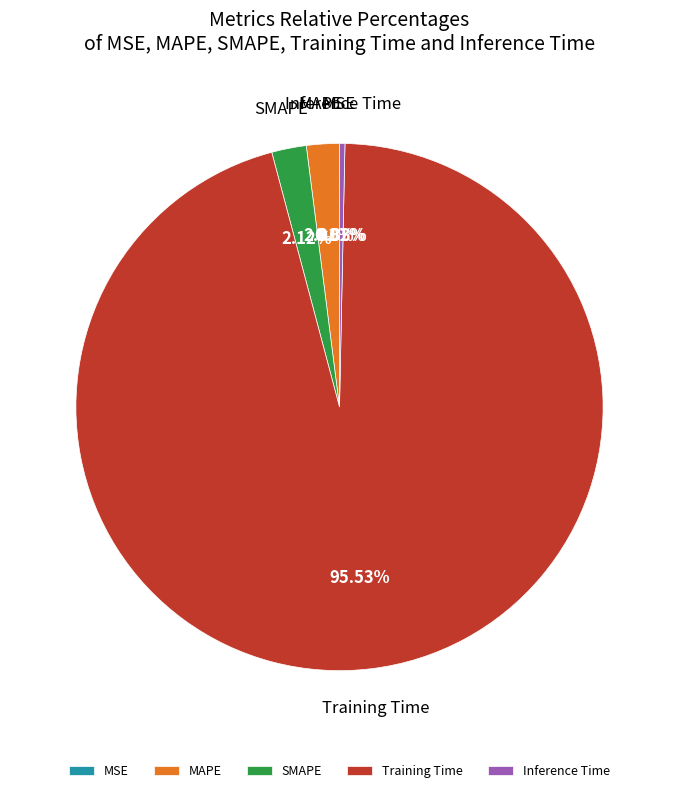

How much of the chart is everything except Inference Time?

99.7%